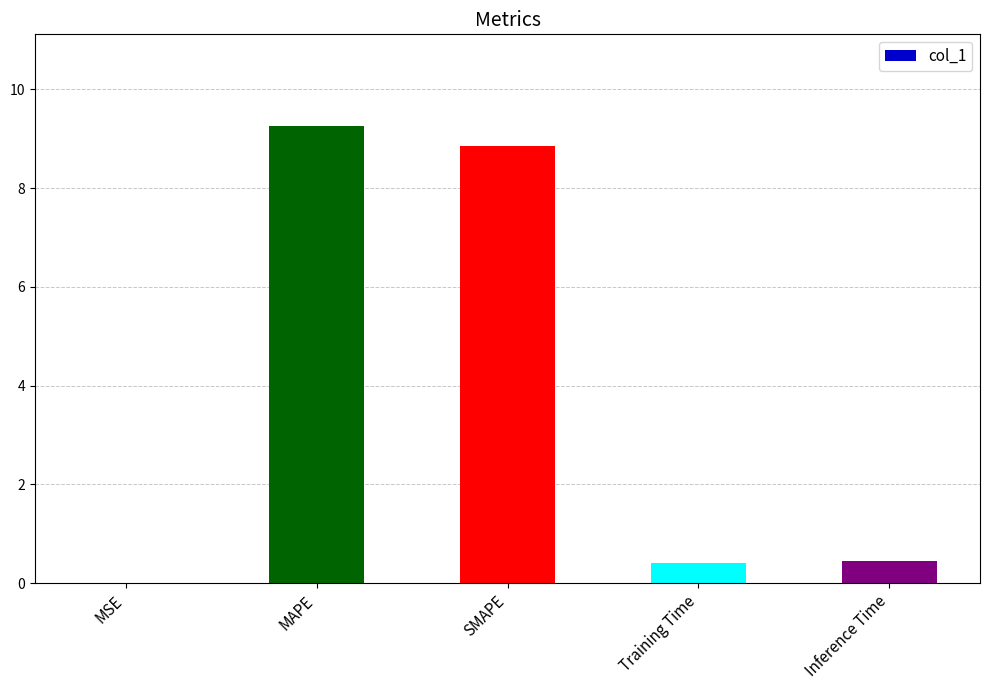

Which category has the highest value across all series?

MAPE